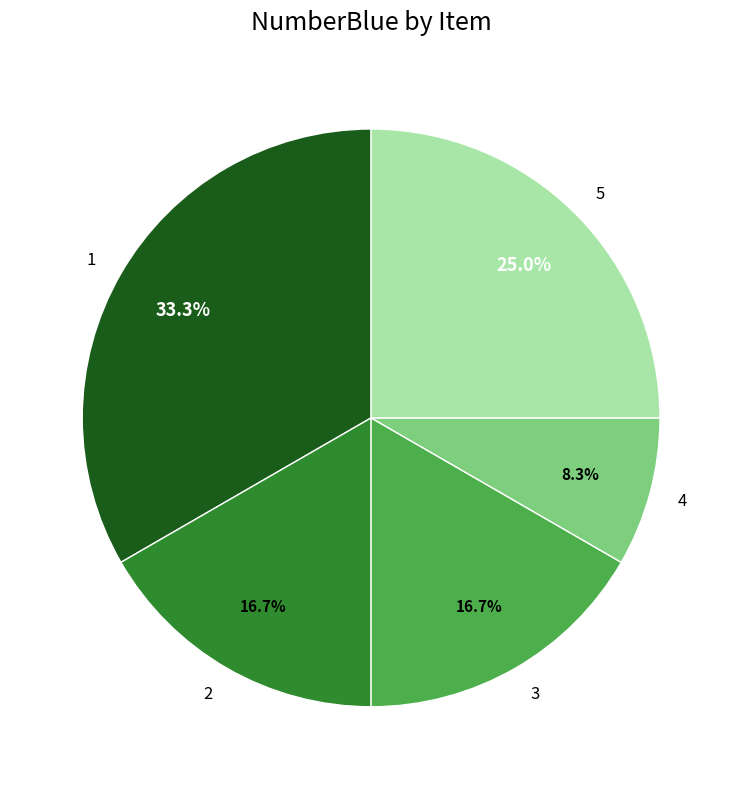

Which slice is the smallest?

4